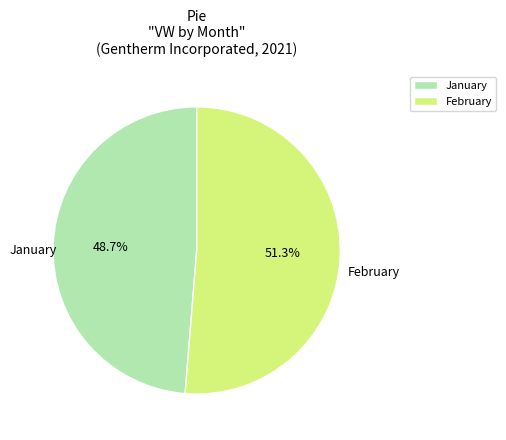

Which has a higher value, February or January?

February